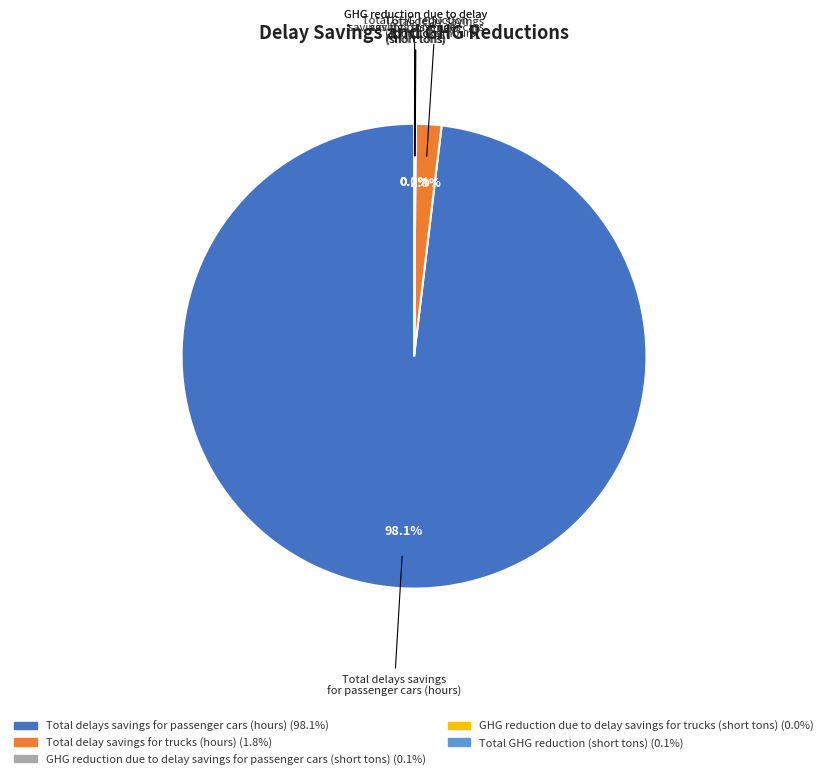

How much of the chart is everything except Total delay savings for trucks (hours)?

98.2%